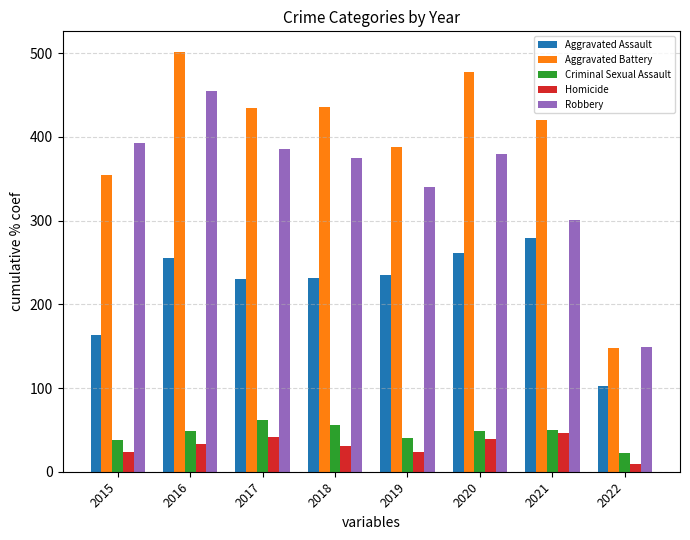

Is it true that Homicide equals 46 at 2021?

True